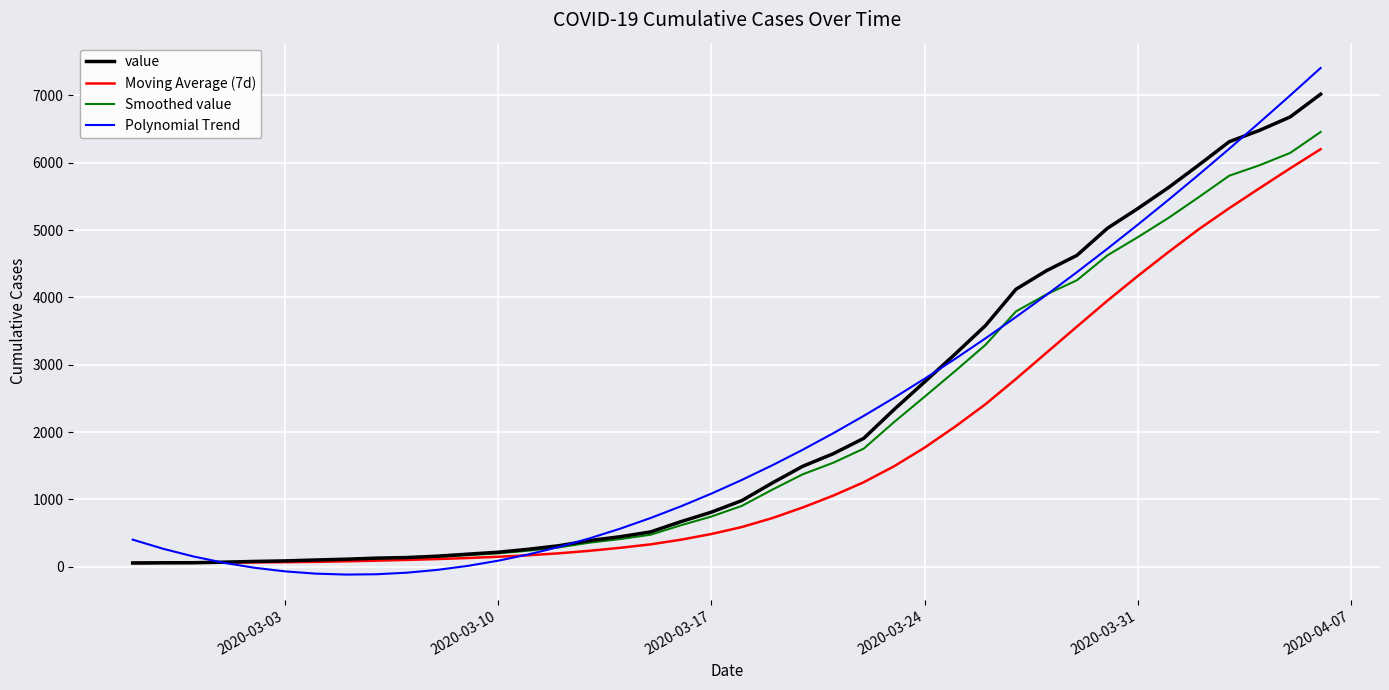

Which series has the largest range (max minus min)?

Polynomial Trend